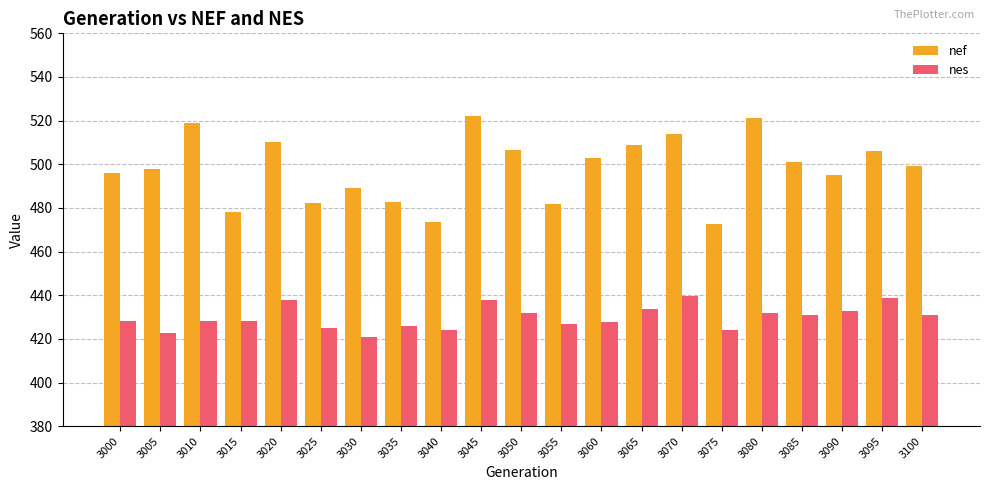

What is the average value of the nes series?

429.9